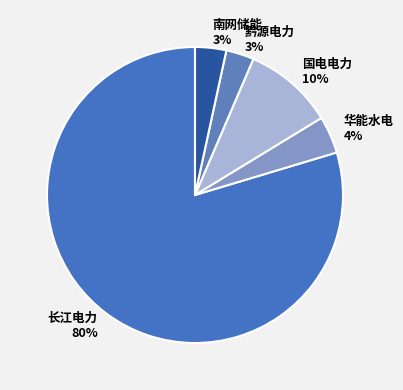

Which category accounts for the majority?

长江电力